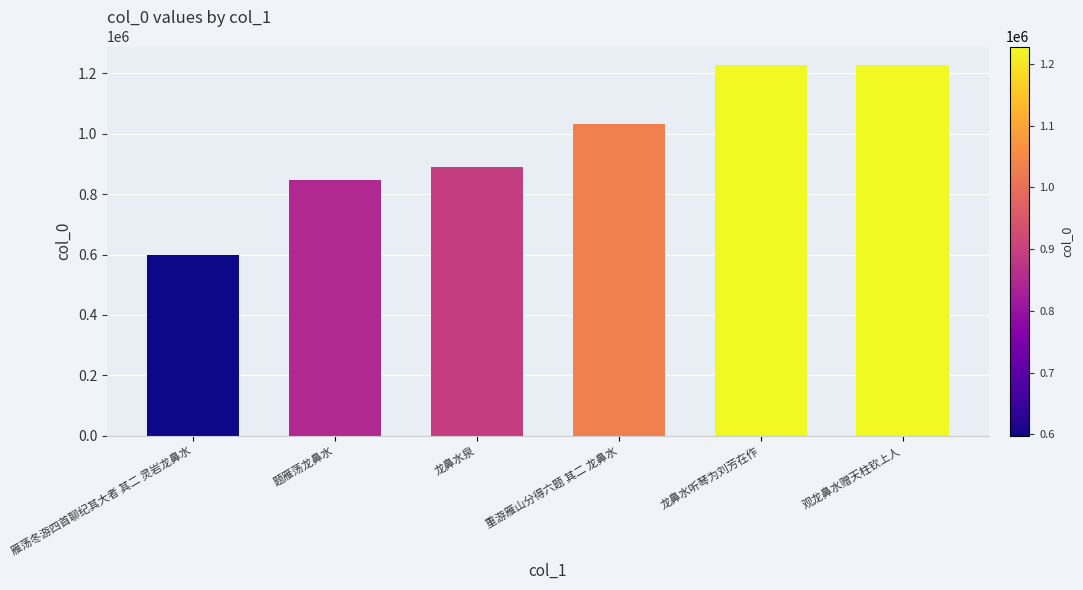

What is the ratio of the value at 龙鼻水泉 to the value at 重游雁山分得六题 其二 龙鼻水?

0.9